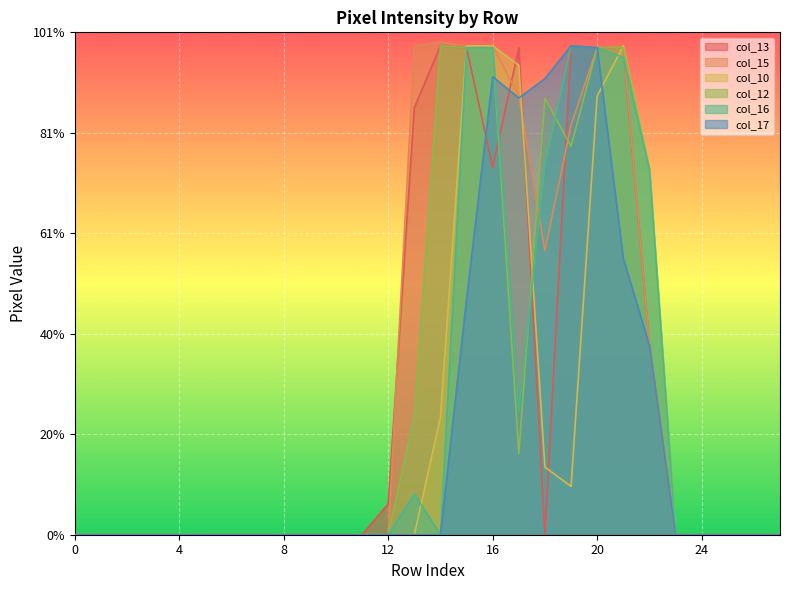

Which series has the largest range (max minus min)?

col_15